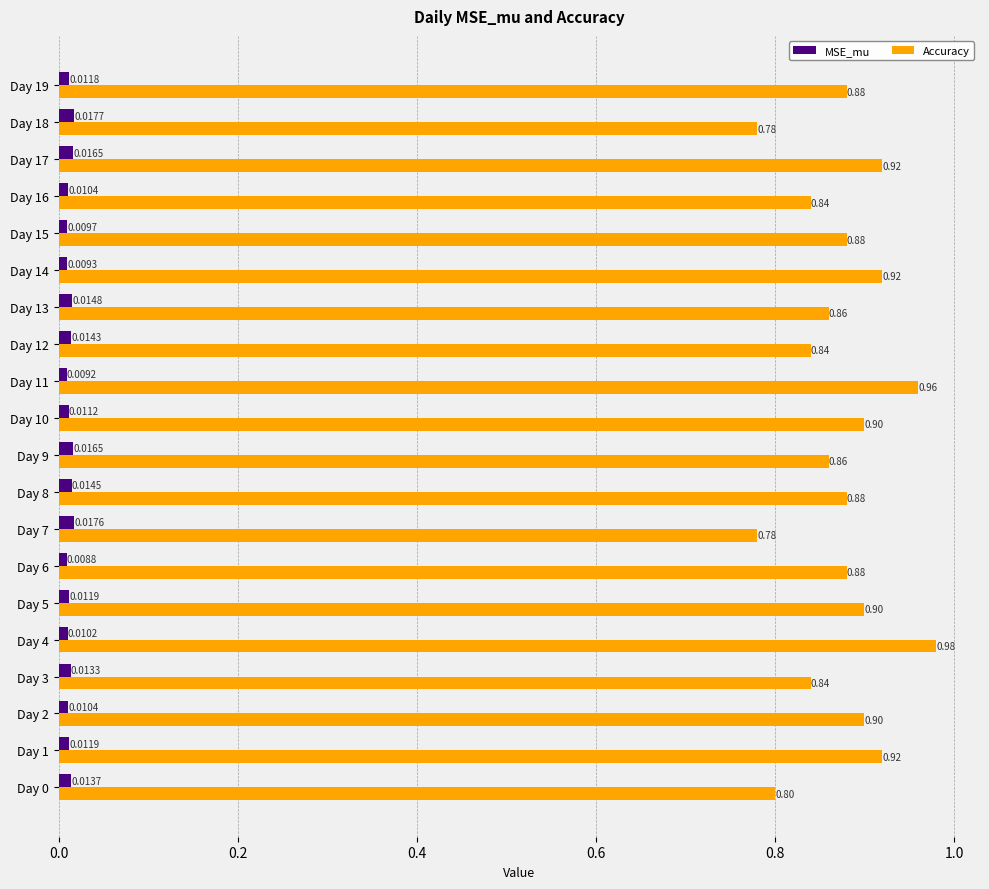

List the series in order of their overall mean, highest first.

Accuracy, MSE_mu